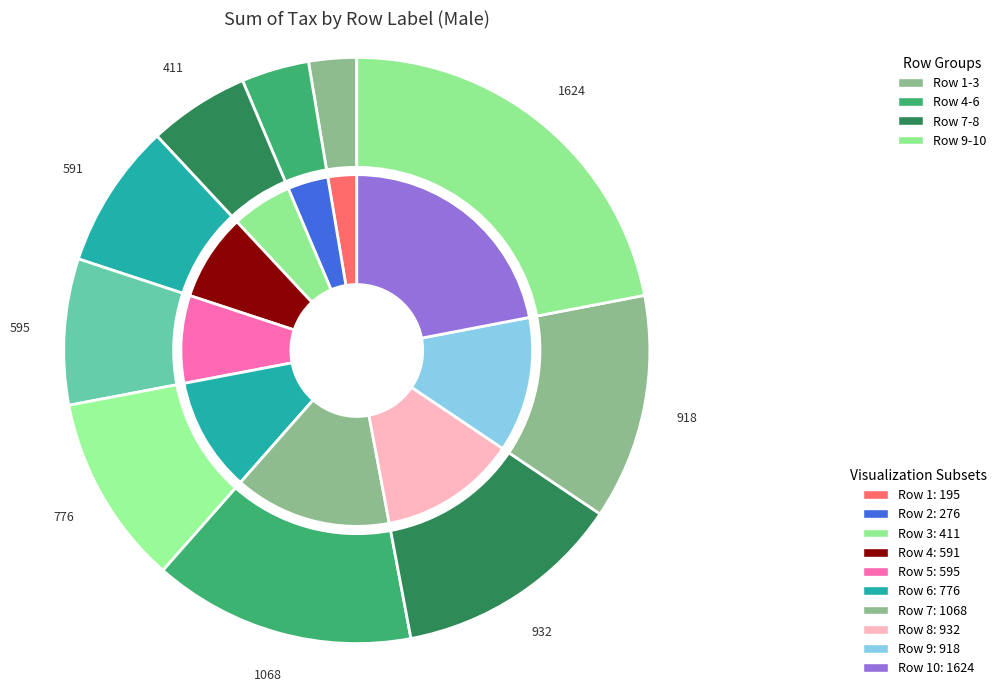

To the nearest percent, what is the average slice percentage?

10%